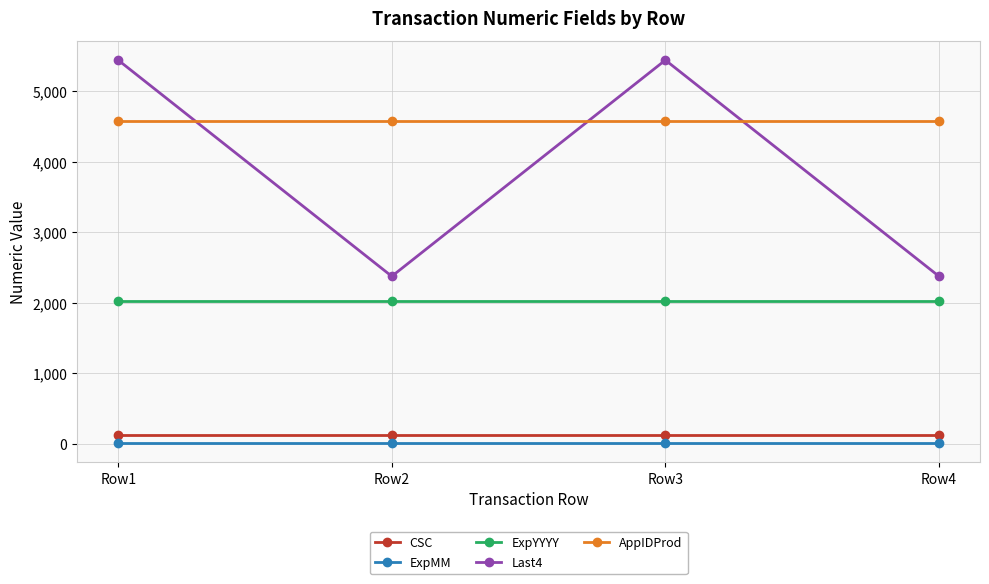

What is the greatest value displayed?

5439